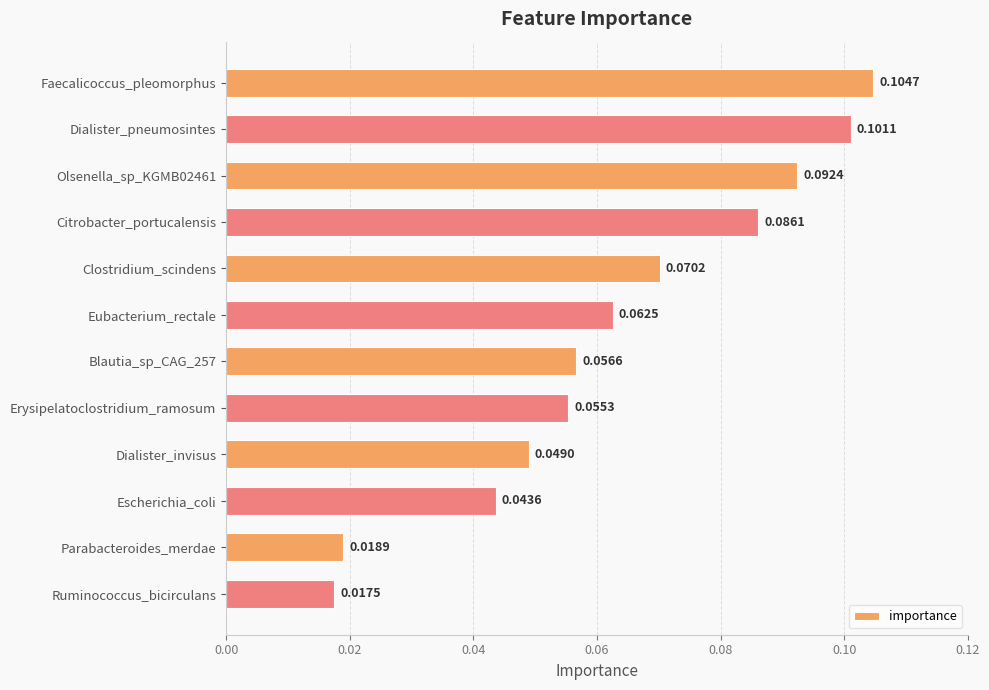

What is the label of the 4th bar from the top?

Citrobacter_portucalensis